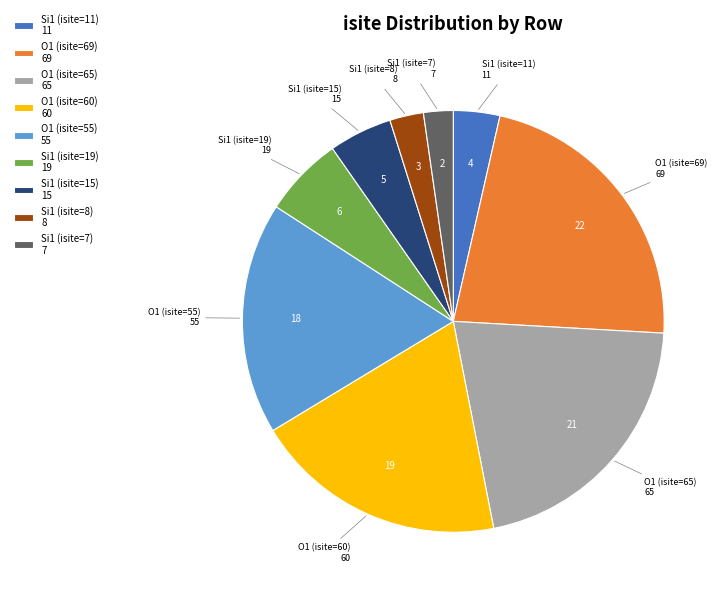

The O1 (isite=55) slice represents 18% of the pie. True or false?

True